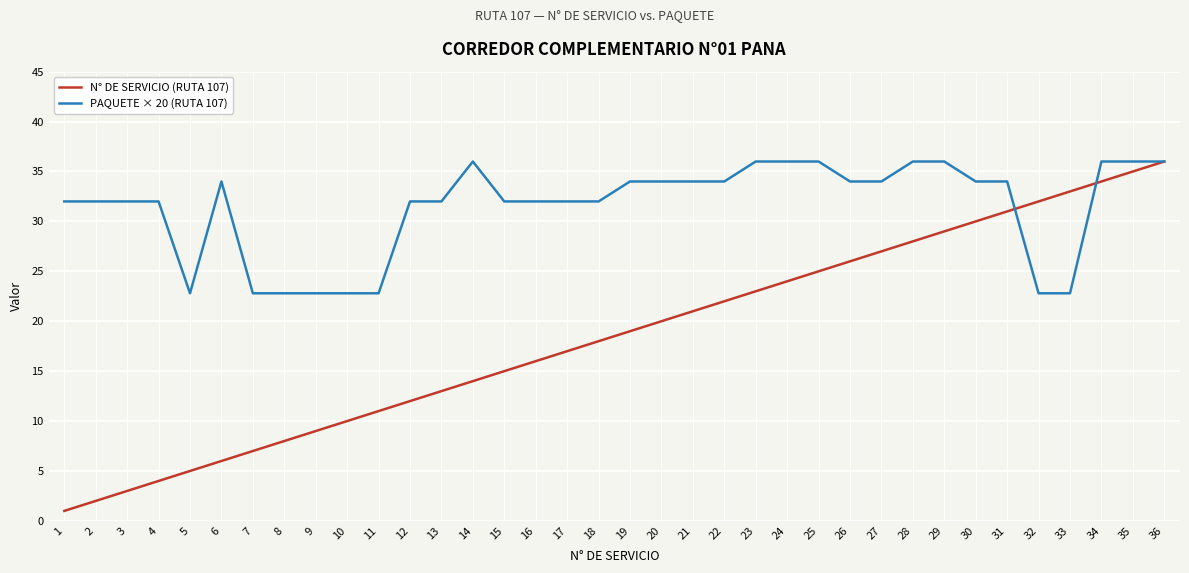

What is the total value across all series at 7?

29.8